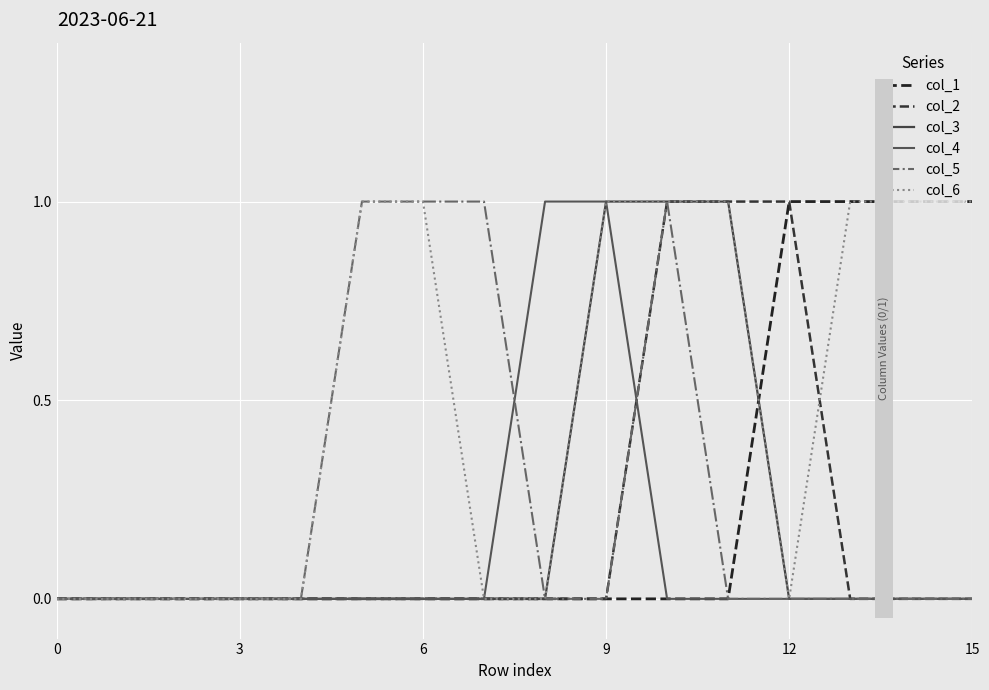

Which series has the largest total across all categories?

col_6